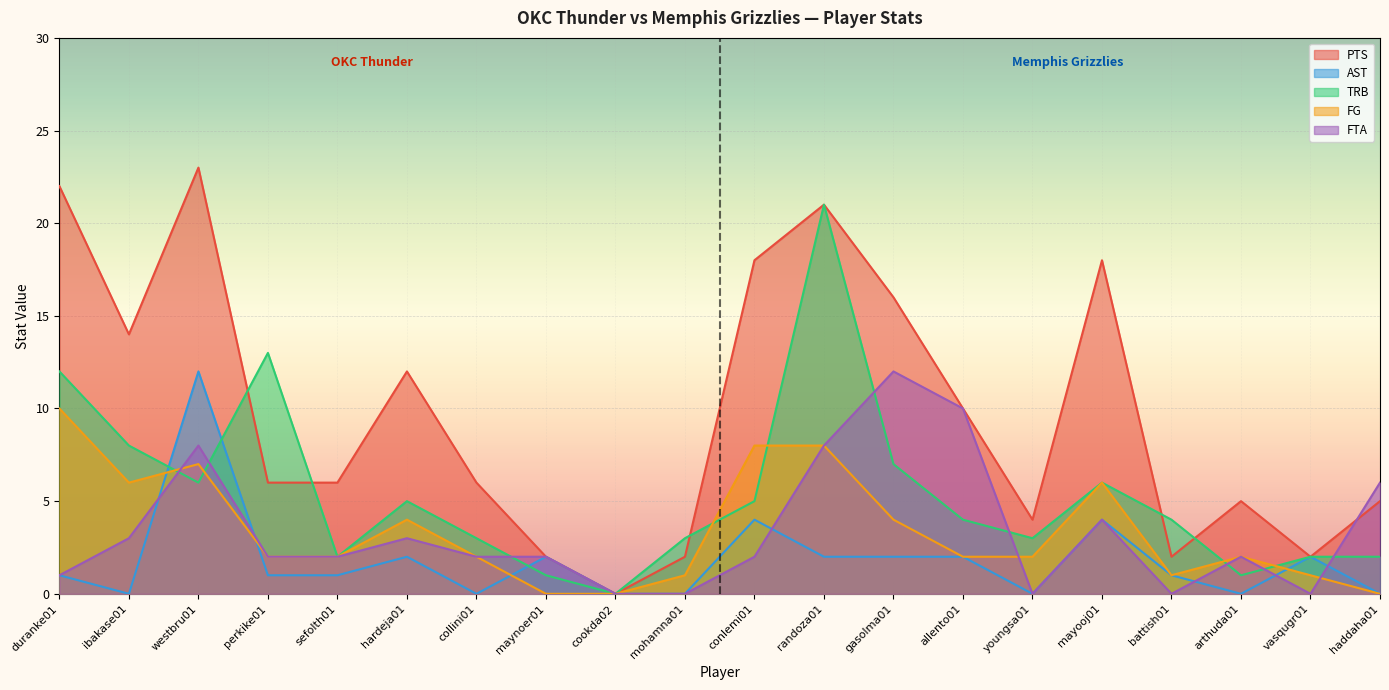

How many interior local peaks does the FTA series have?

5